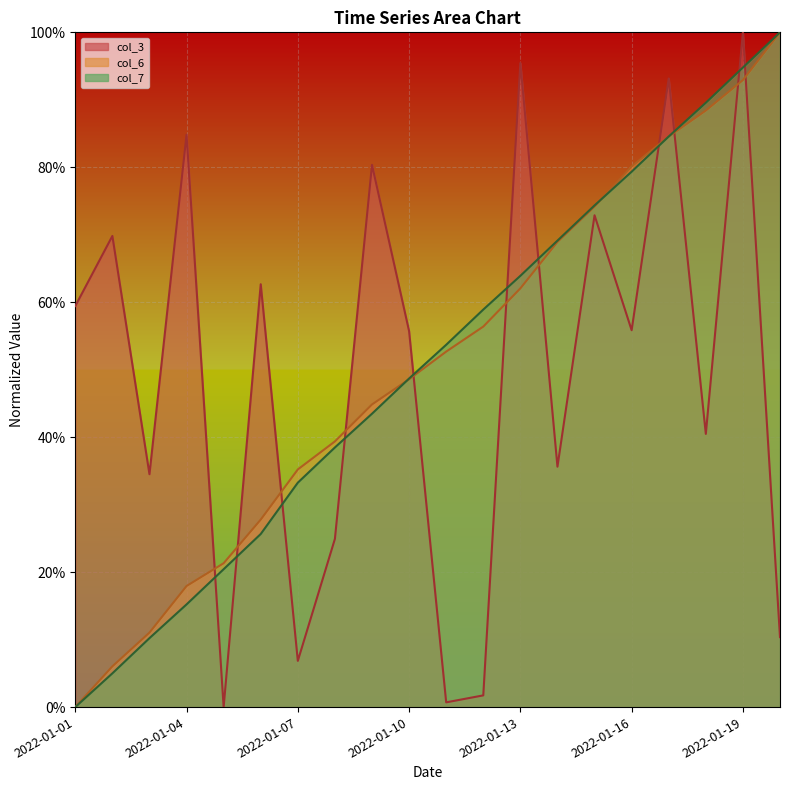

How many lines are shown in the chart?

3